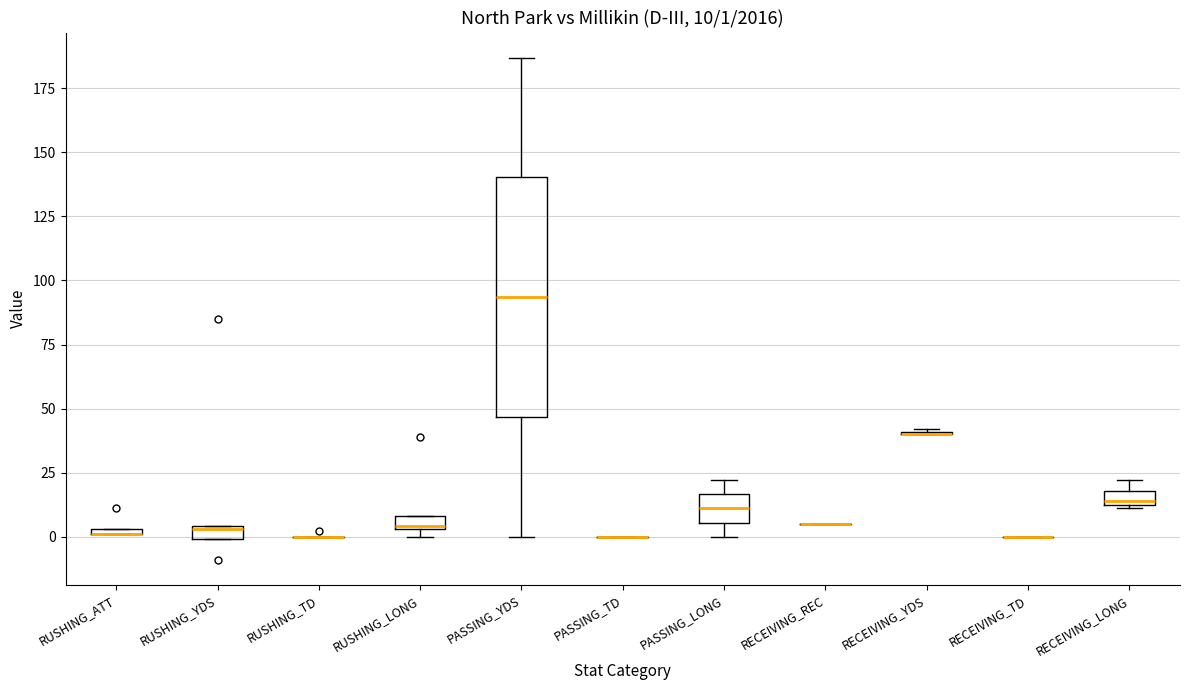

Which box is the tallest, from its lower edge to its upper edge?

PASSING_YDS